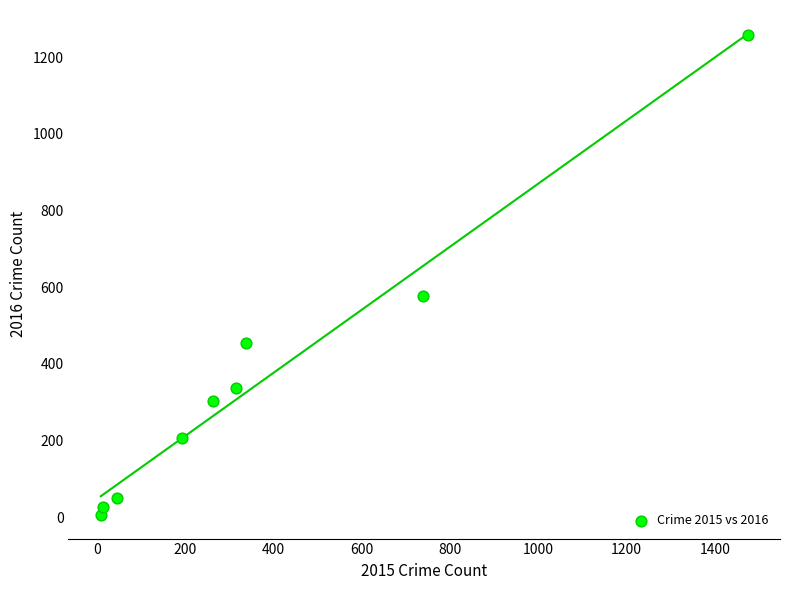

What Y value in the scatter plot is closest to 633?

576